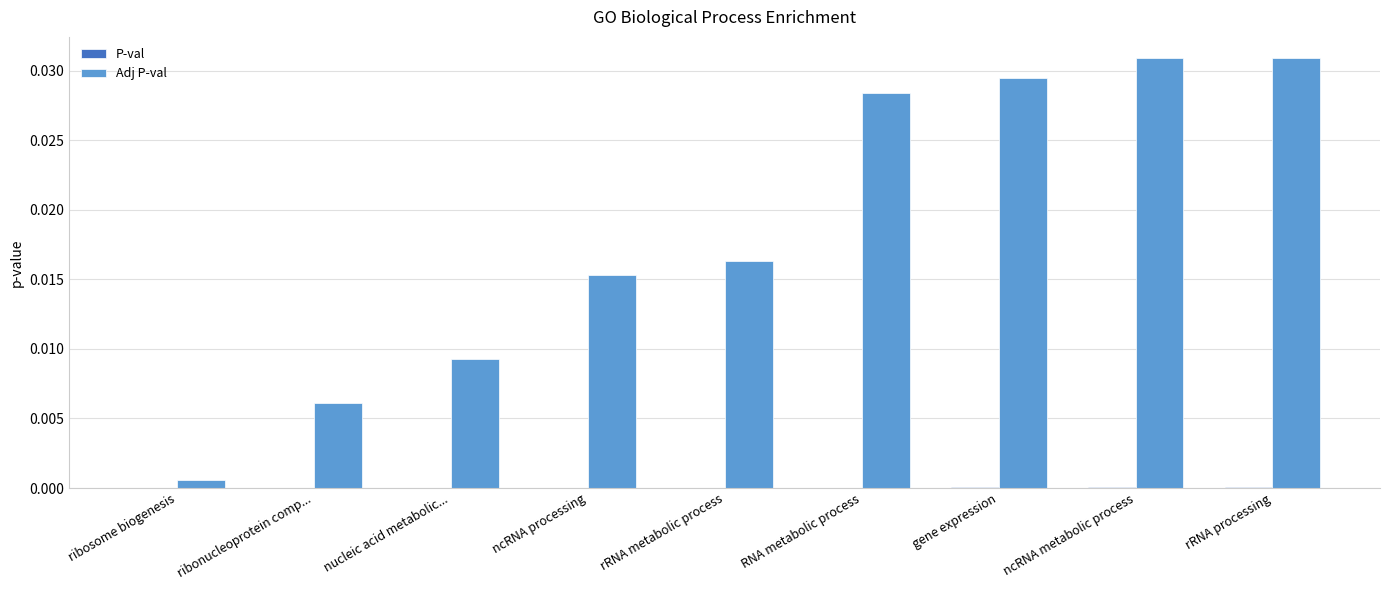

Is it true that Adj P-val equals 0.0 at nucleic acid metabolic...?

False